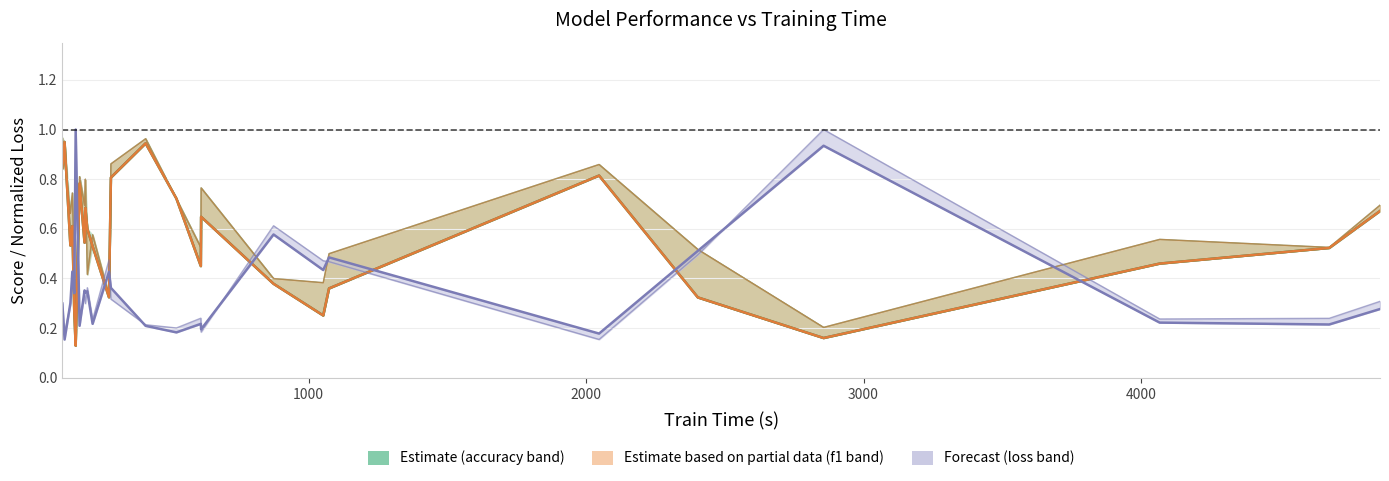

What is the value of the train_f1_score point at the 13th from the left?

0.9